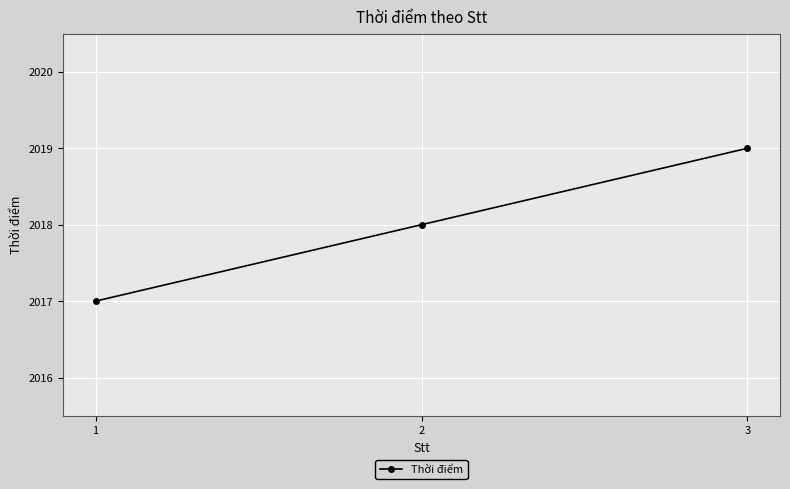

What is the value of the 2nd point from the left?

2018